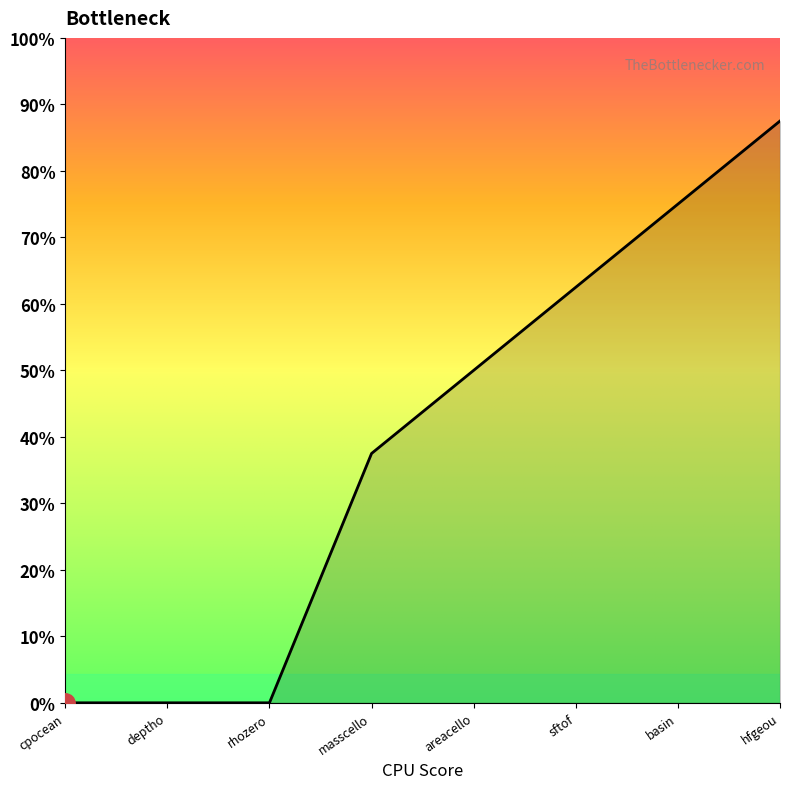

Does the chart have visible grid lines?

No